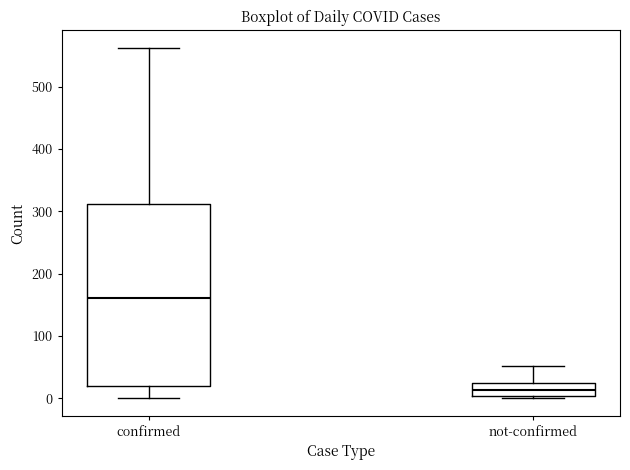

Reading left to right, transcribe this box plot: for each box, give where its median line is, the range the box spans, and where its two whiskers end, as read against the y-axis. The values are not printed on the chart, so give them approximately, as read against the axis.

confirmed: median 160, box 20 to 310, whiskers 0 to 560
not-confirmed: median 10, box 0 to 20, whiskers 0 to 50